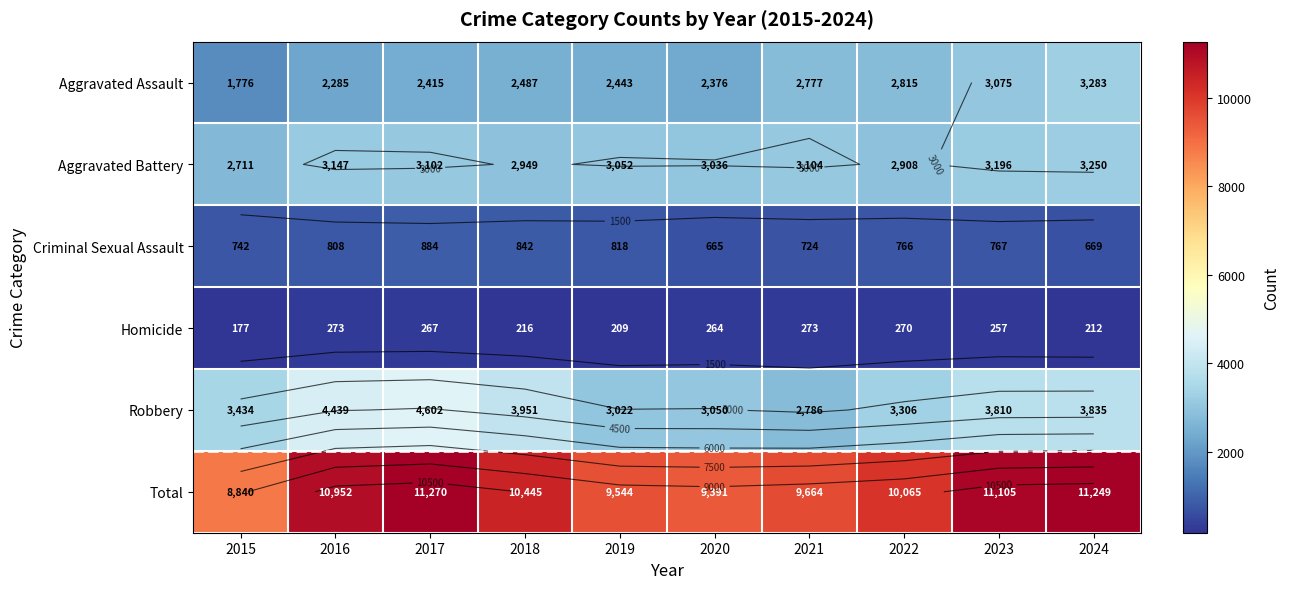

The value of Aggravated Battery at 2024 is 1661. True or false?

False